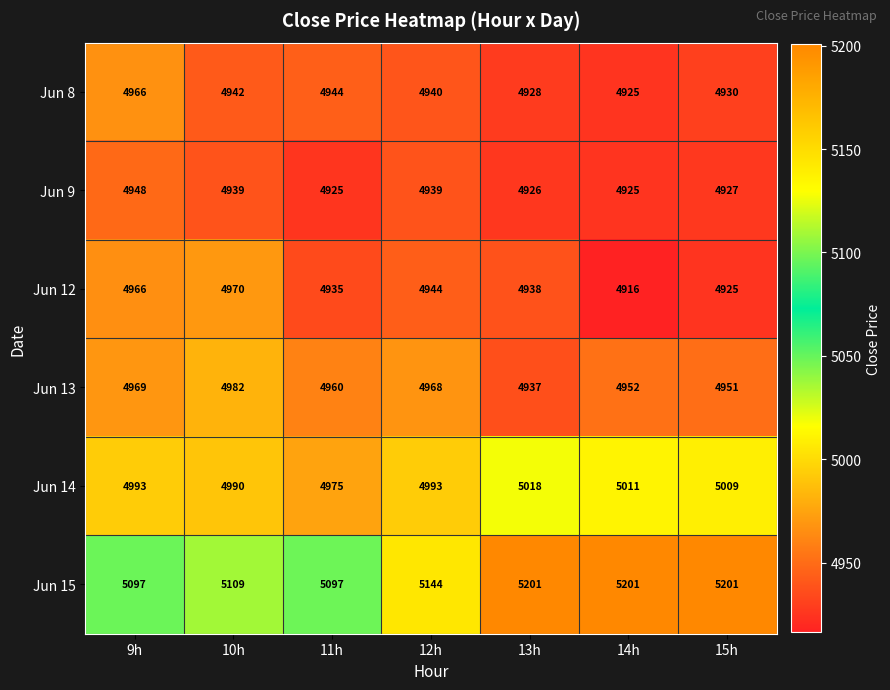

At how many categories does at least one series exceed 5033?

7